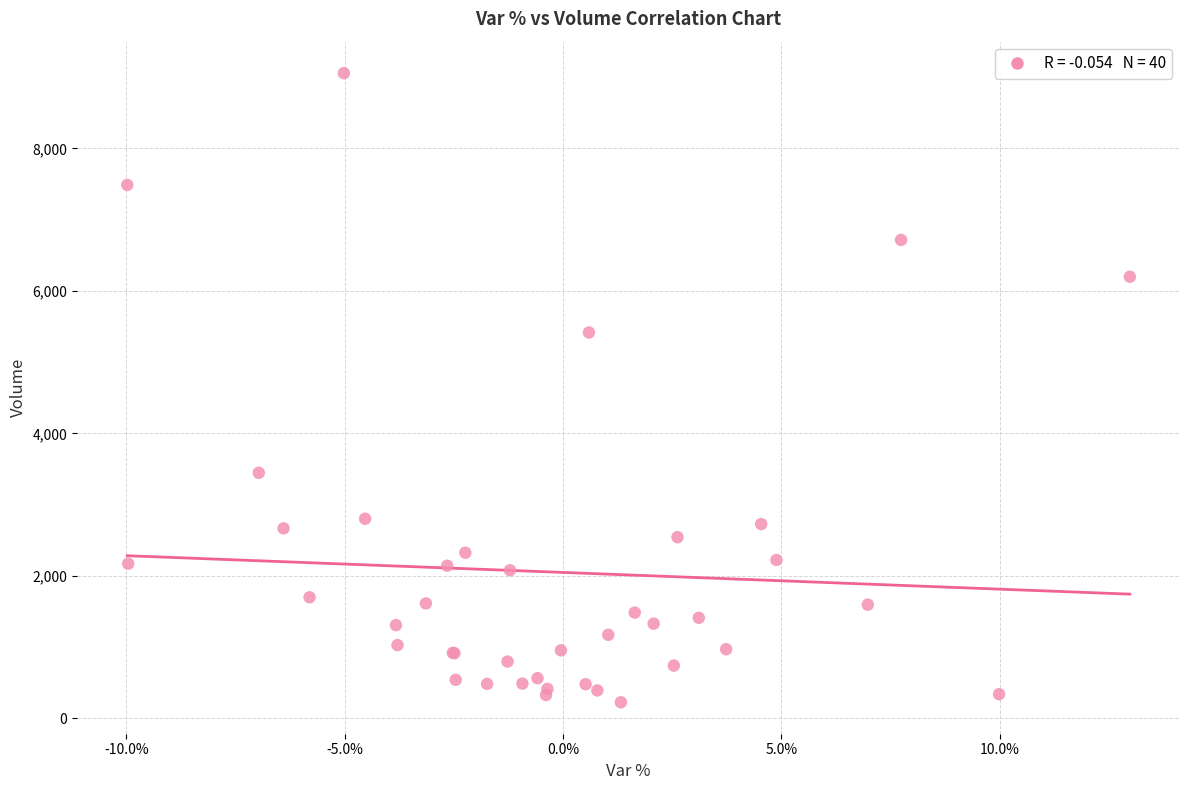

What Y value in the scatter plot is closest to 4641?

5416